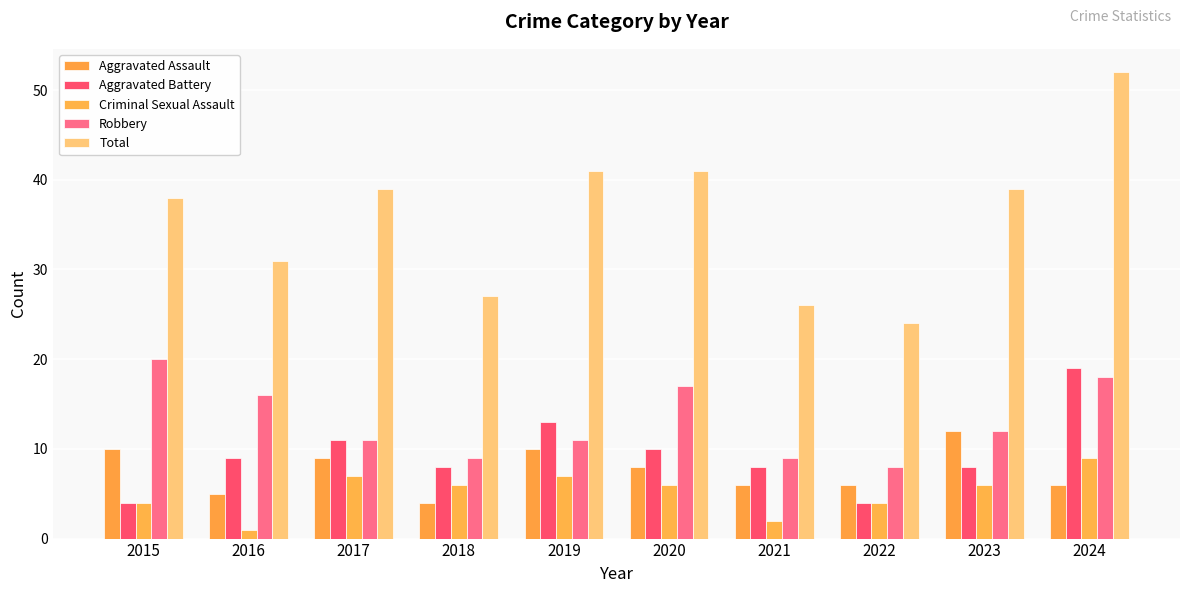

Which series has the largest range (max minus min)?

Total